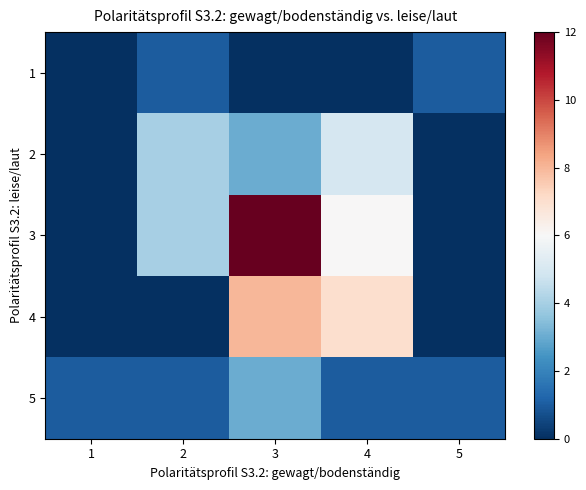

What is the difference between the highest and lowest values at 4?

7